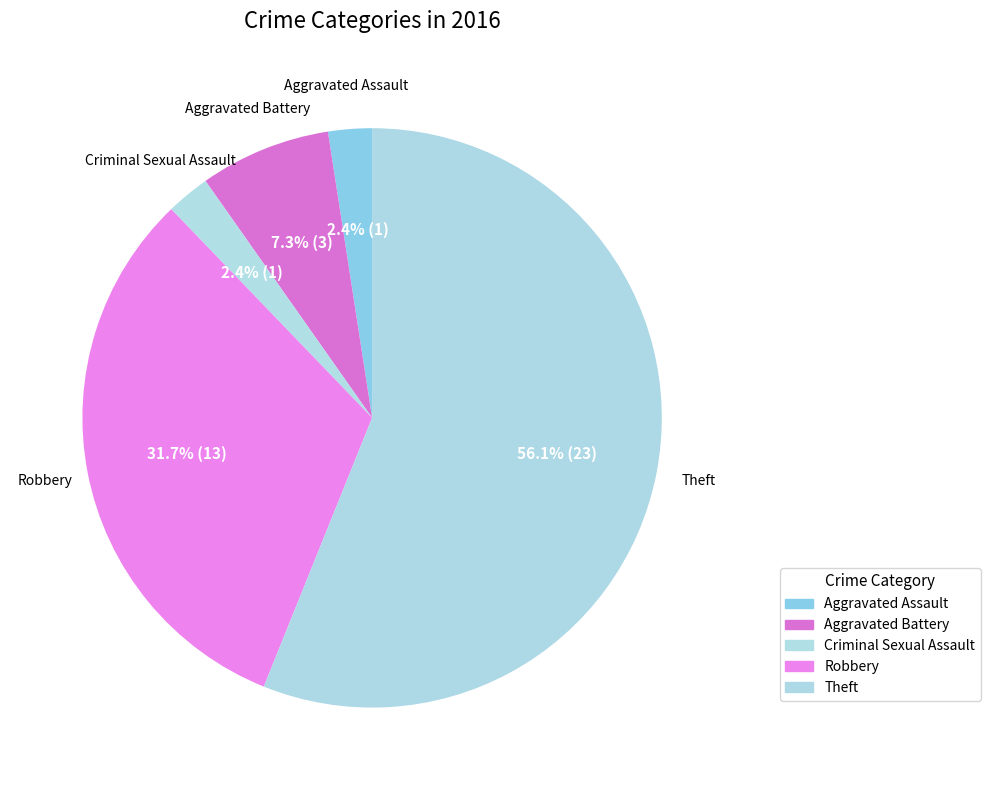

Which slice is the smallest?

Aggravated Assault